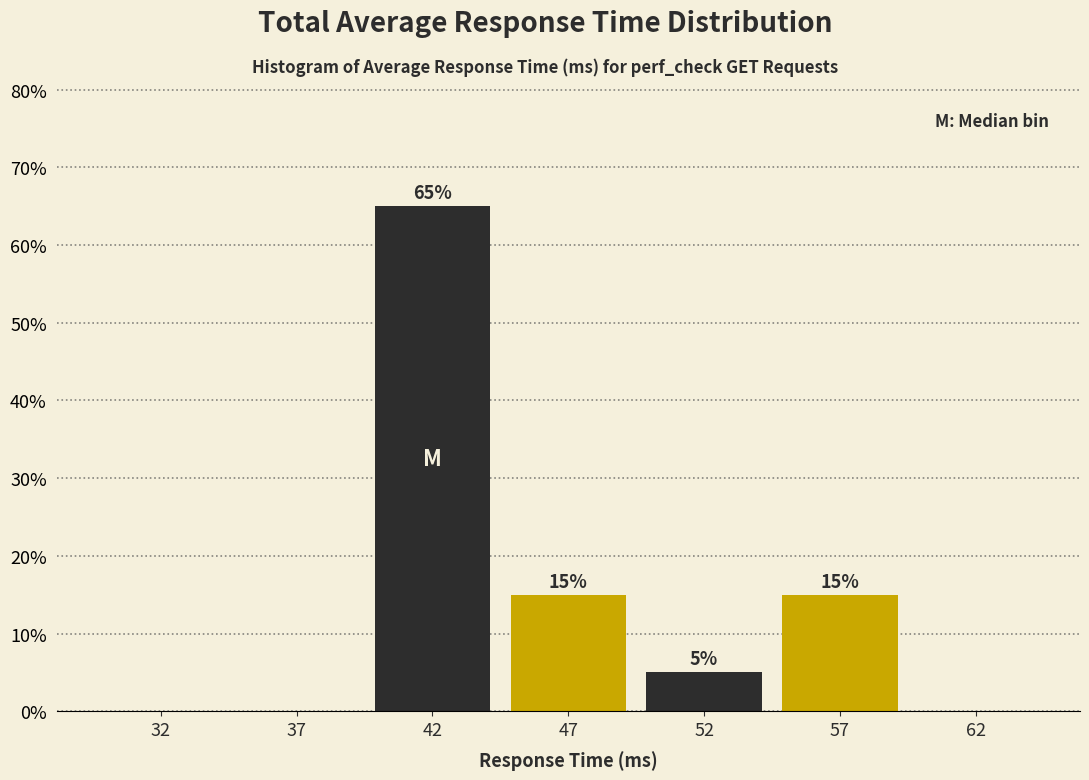

Reading right to left, transcribe all the data shown in this chart.

62=0	57=15	52=5	47=15	42=65	37=0	32=0